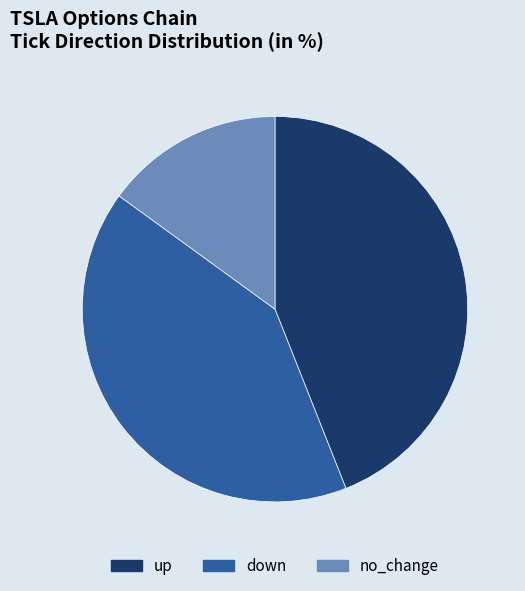

Combined, do no_change and up account for over 50%?

Yes